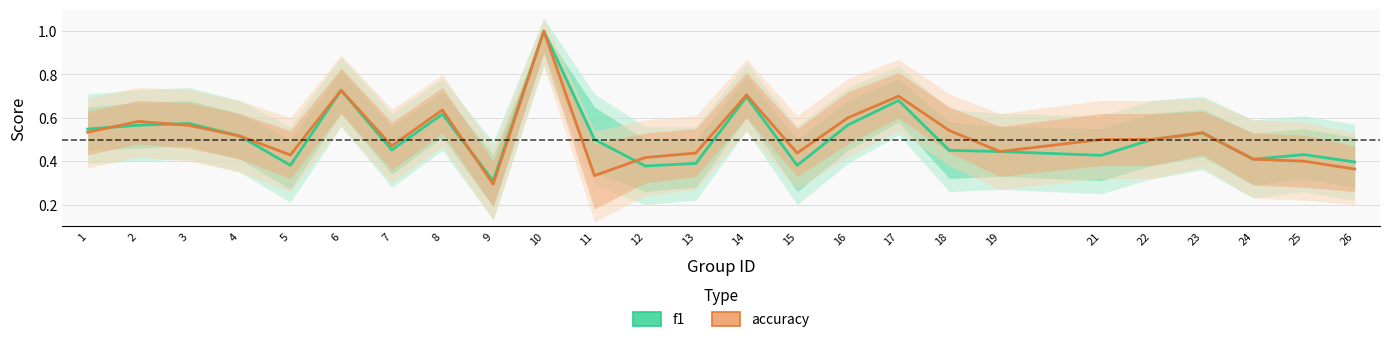

Is this an area chart (filled region under the line)?

No